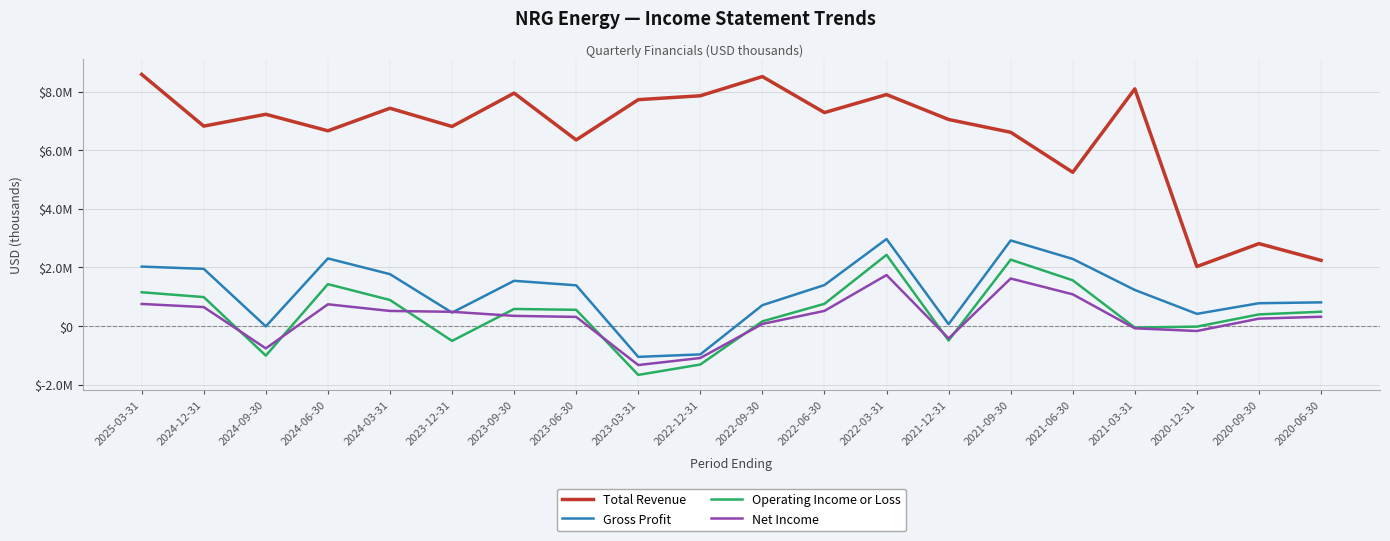

Does the chart display data point markers on the line(s)?

No